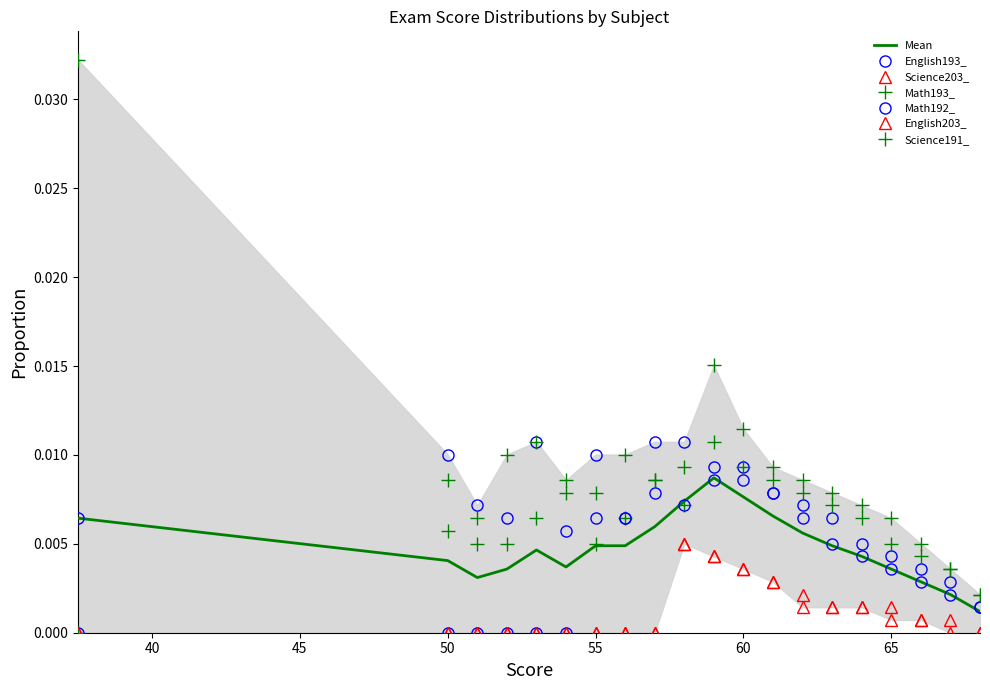

How many data points does each series have?

20